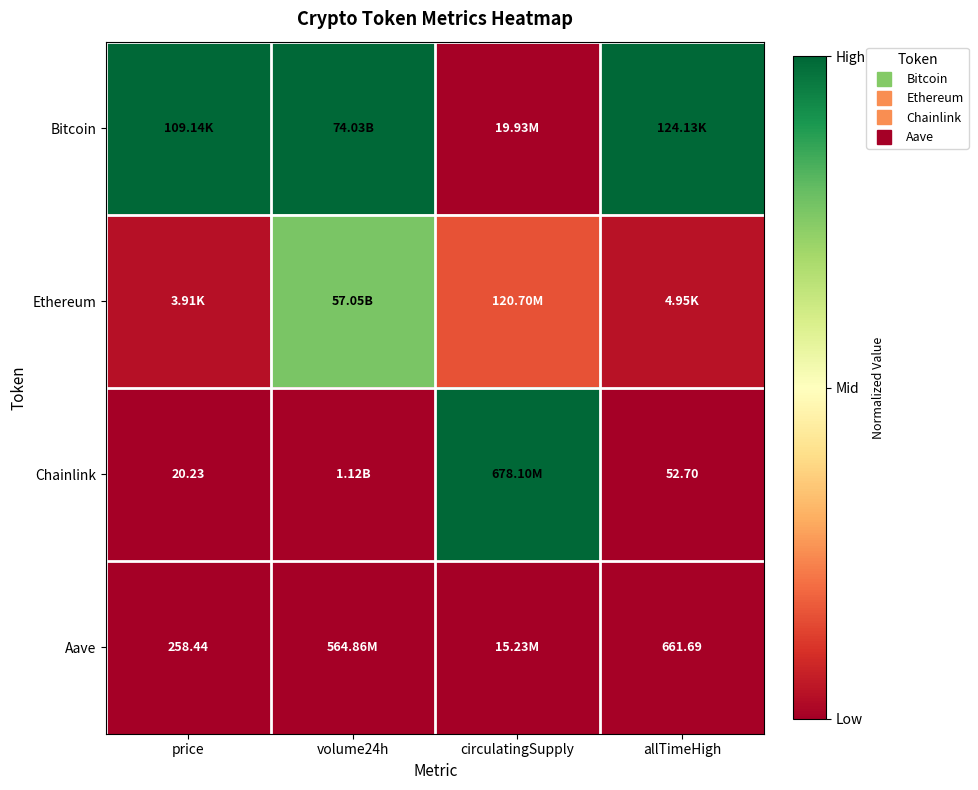

Rank the categories by Chainlink value from lowest to highest.

price, allTimeHigh, volume24h, circulatingSupply